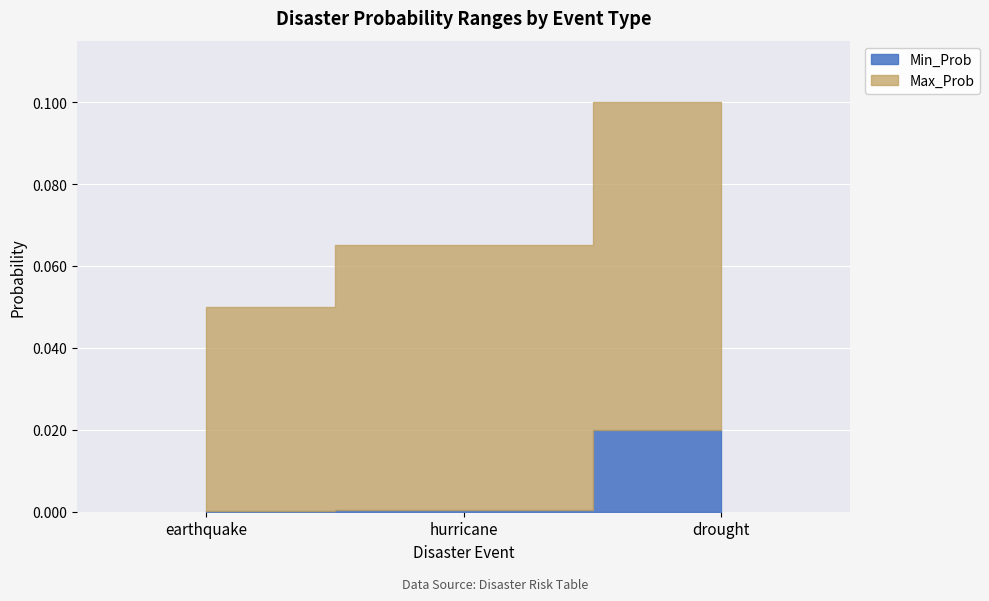

Read the Max_Prob value at drought.

0.1